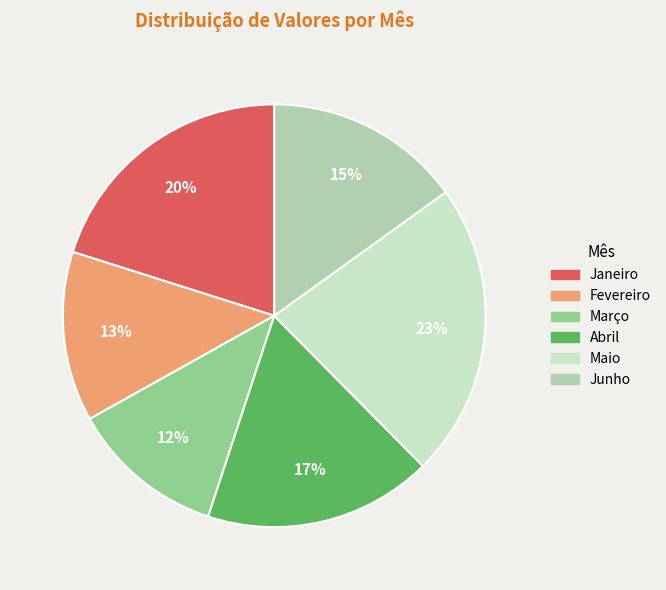

Which slice is the smallest?

Março